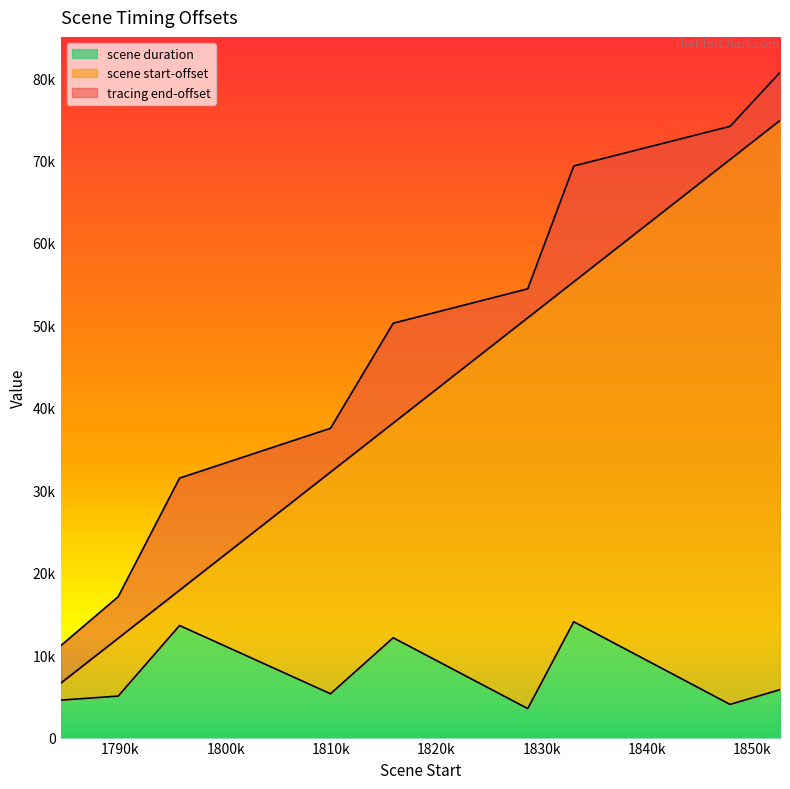

Count the number of data series in this chart.

3